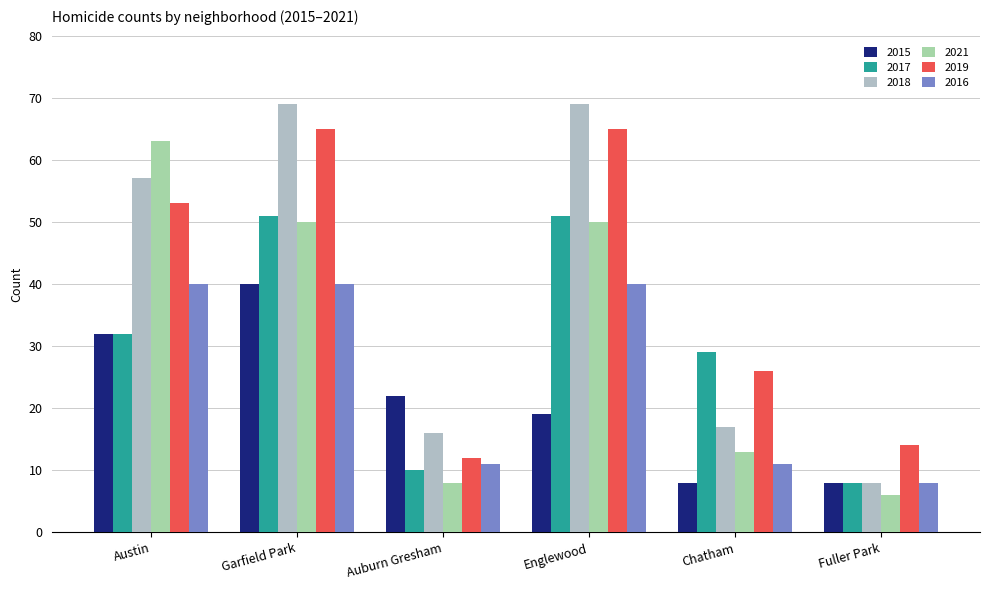

Reading left to right, what are all the values shown in this chart?

2015: 32	40	22	19	8	8
2017: 32	51	10	51	29	8
2018: 57	69	16	69	17	8
2021: 63	50	8	50	13	6
2019: 53	65	12	65	26	14
2016: 40	40	11	40	11	8